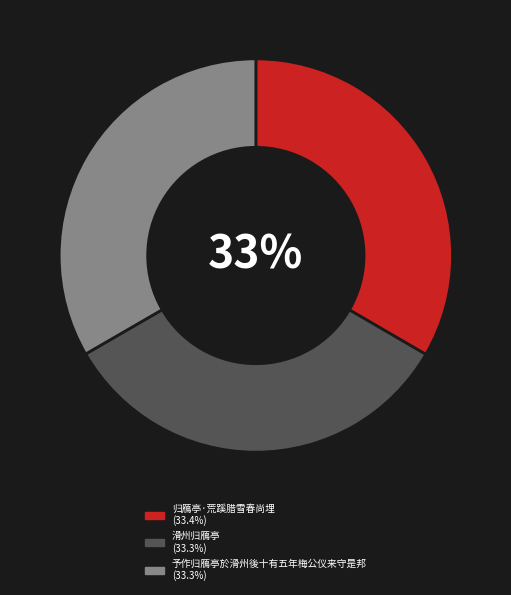

What percentage is the 滑州归鴈亭 (33.3%) slice, to the nearest percent?

33%